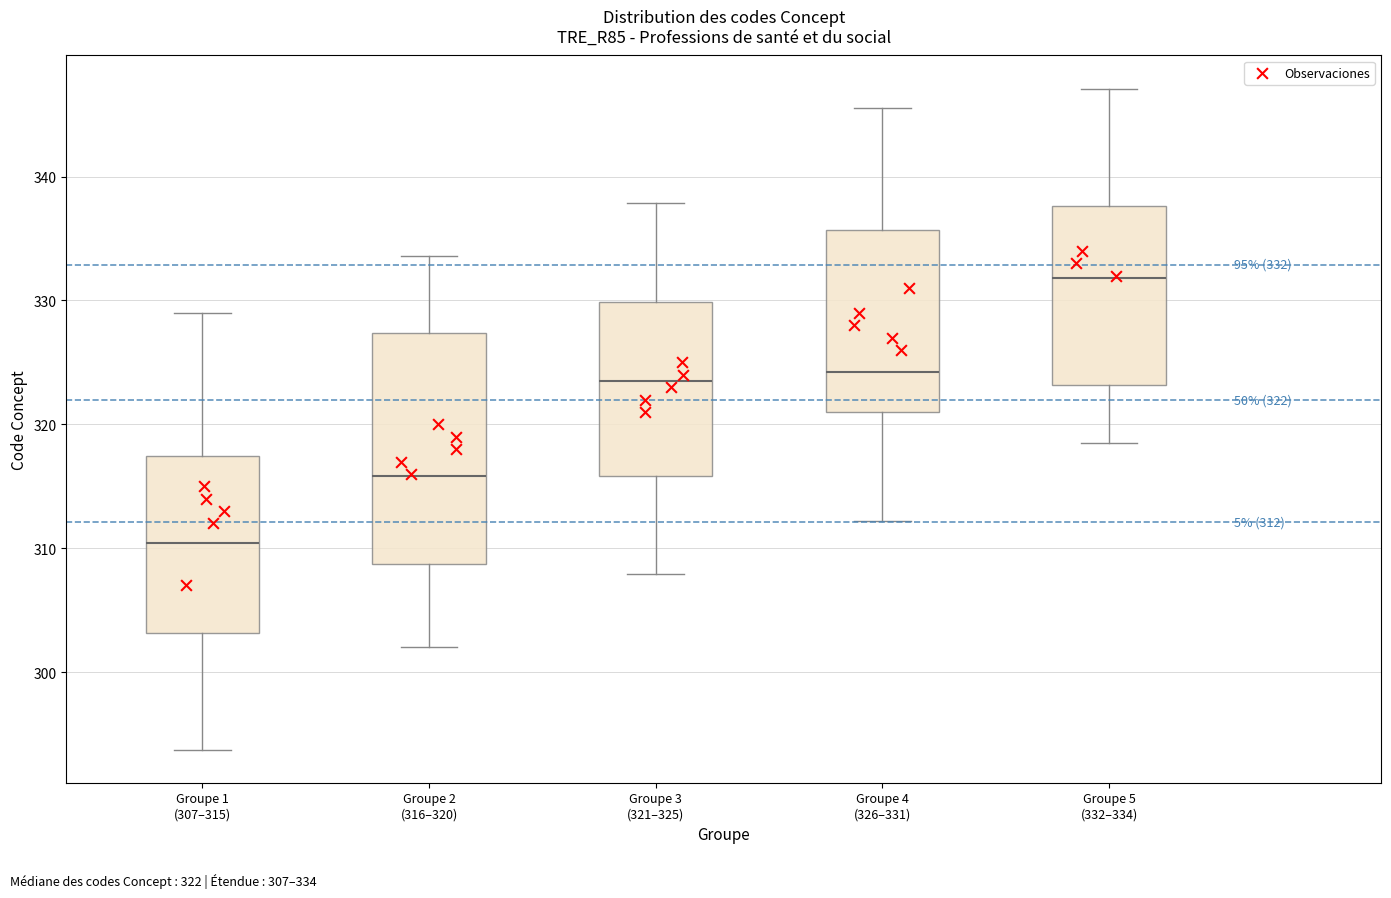

Which box has the lowest median line?

Groupe 1 (307–315)